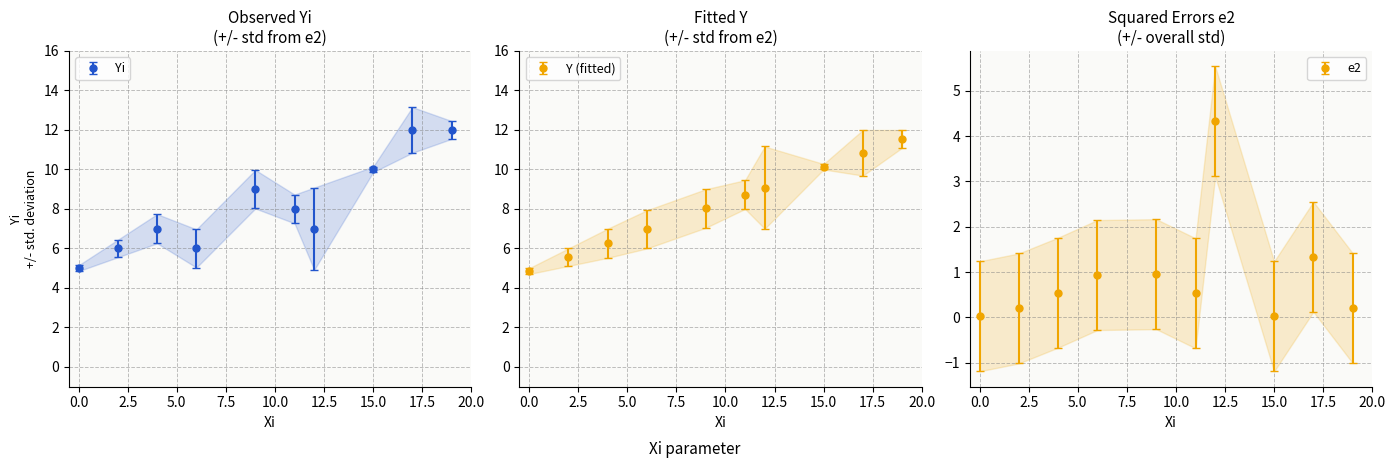

What is the value of the Yi point at the 2nd from the left?

6.0